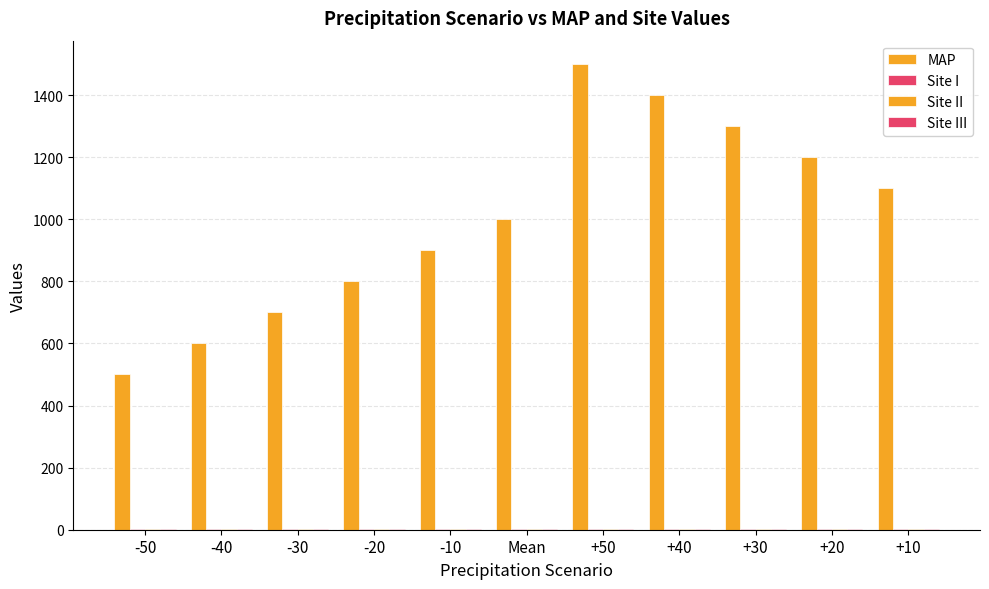

How many distinct data groups are displayed?

4